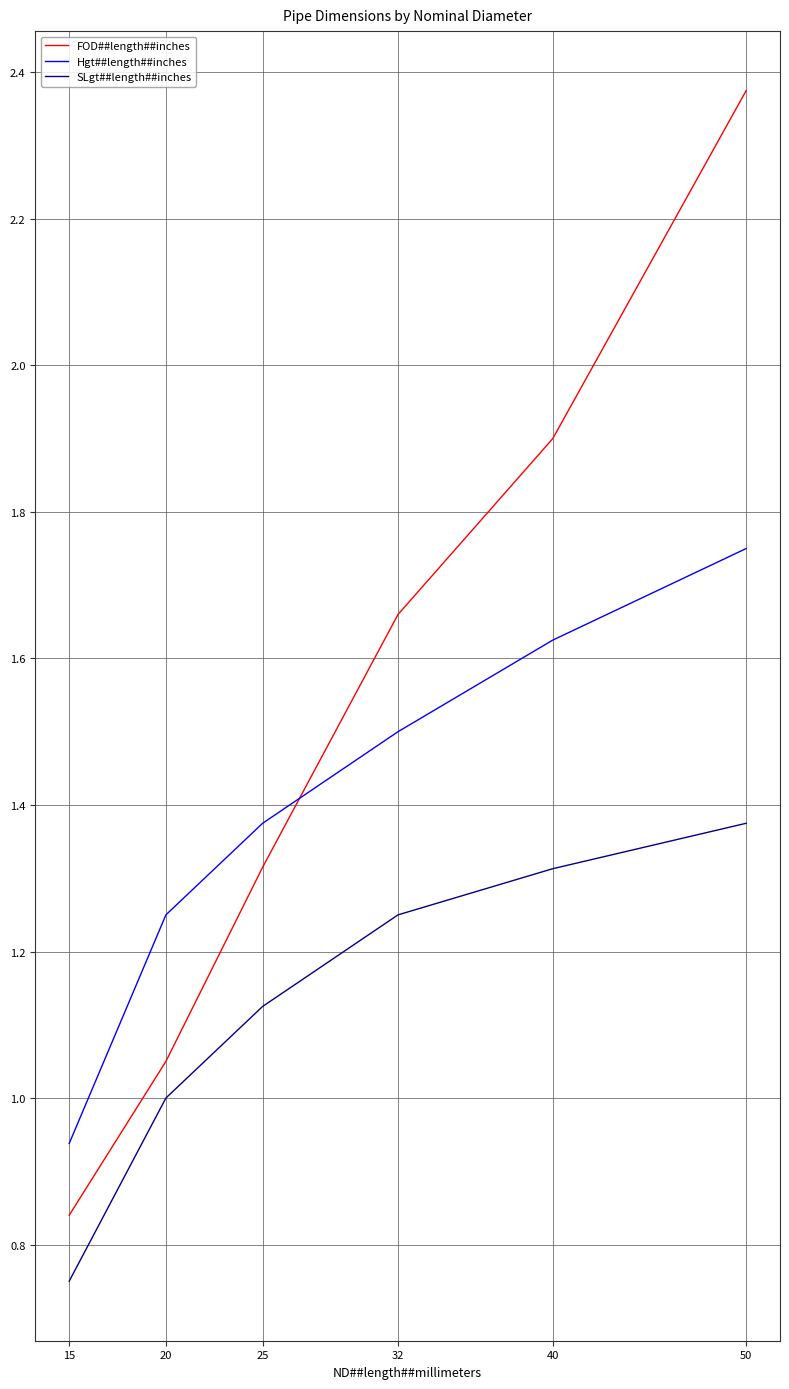

Which series has the largest total across all categories?

FOD##length##inches